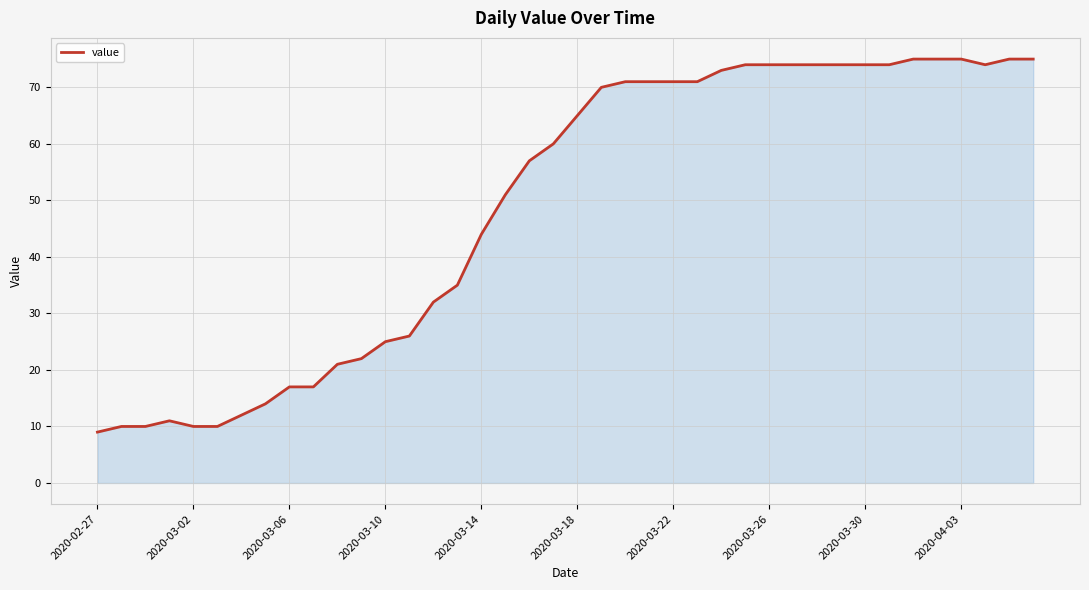

How many distinct data groups are displayed?

1